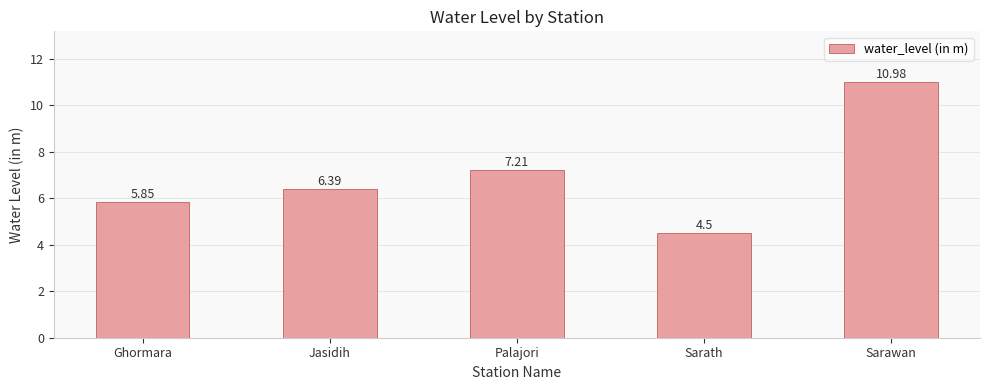

Rank the categories by value from highest to lowest.

Sarawan, Palajori, Jasidih, Ghormara, Sarath